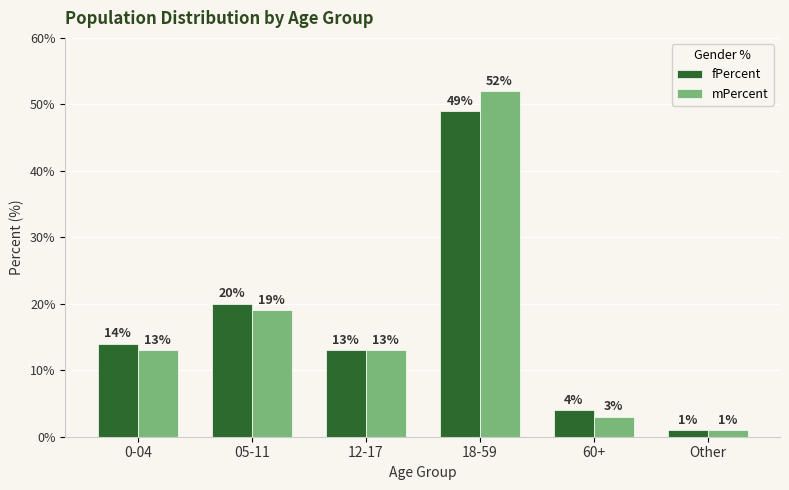

What is the difference between the maximum and minimum values in the fPercent series?

48